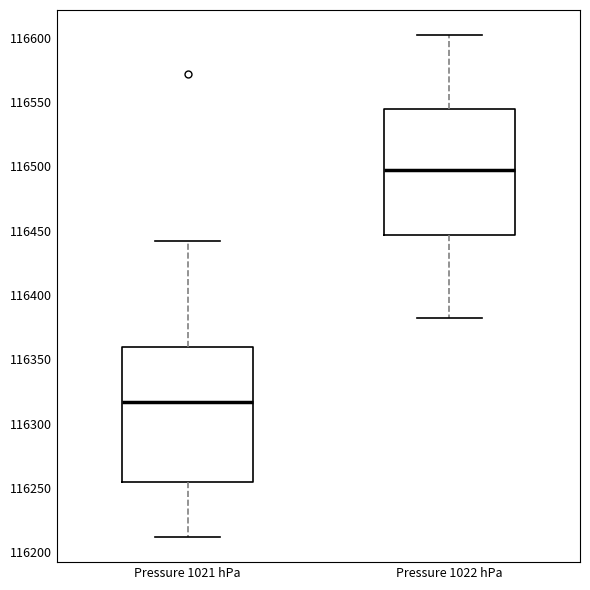

Which box's median line is the lowest?

Pressure 1021 hPa